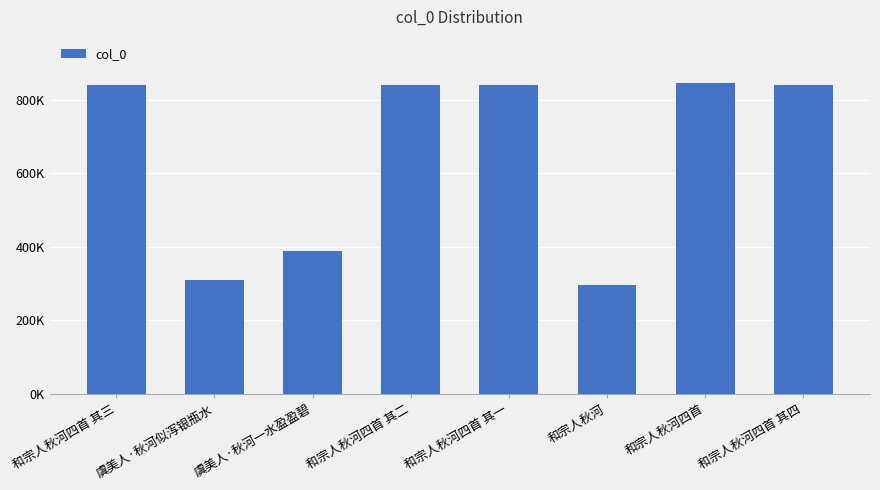

What is the label of the 6th bar from the right?

虞美人·秋河一水盈盈碧